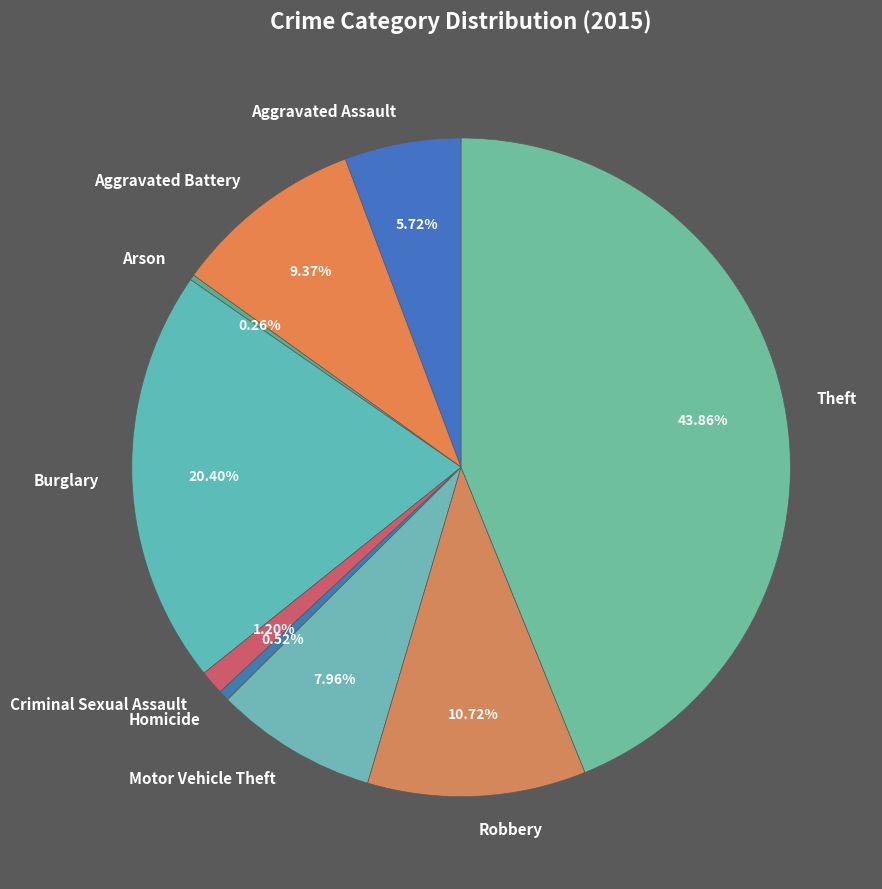

Does Aggravated Assault represent more than half of the total?

No